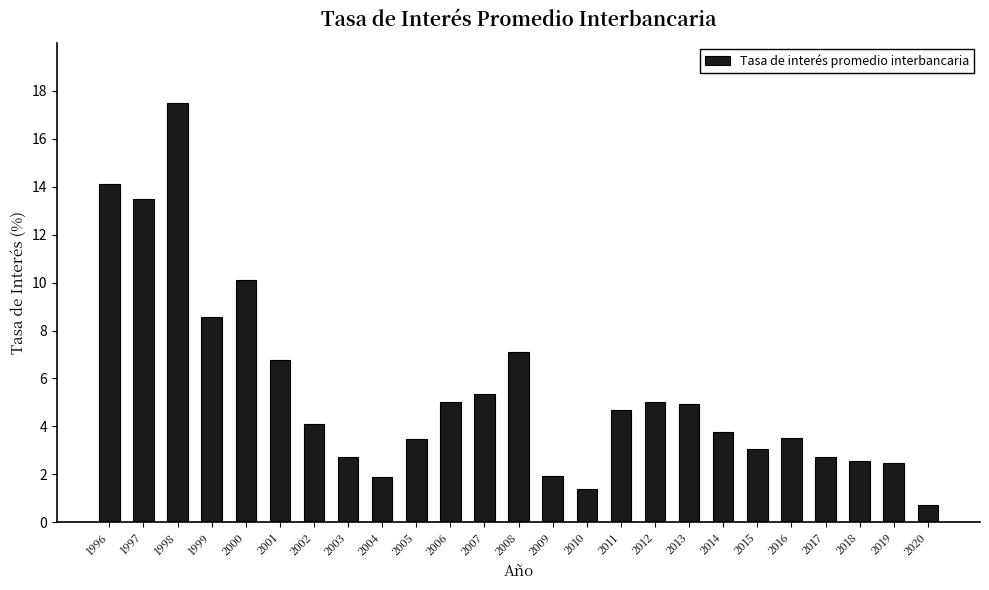

At which label is the value closest to 9?

1999